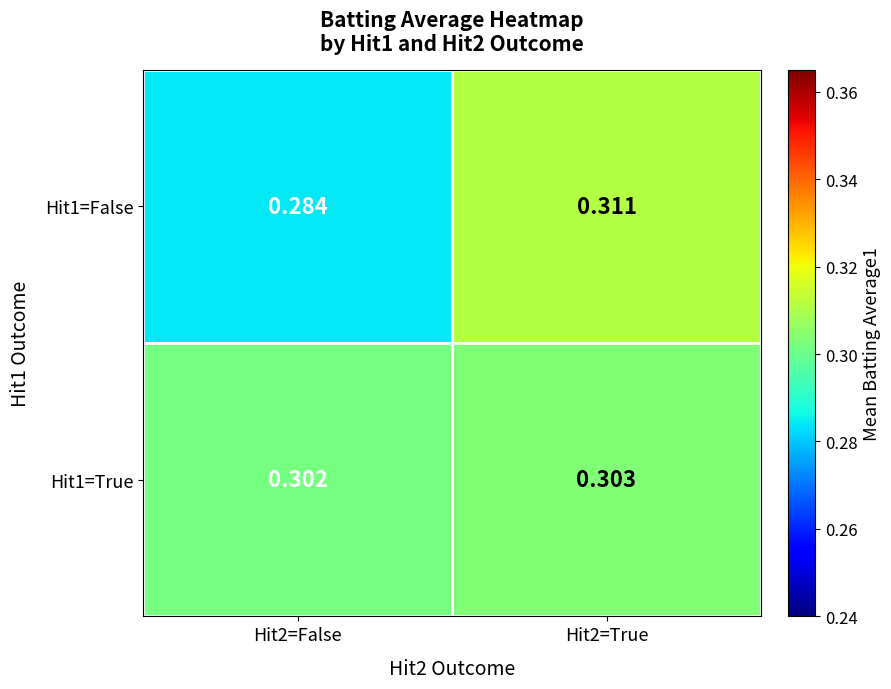

Is the value of Hit1=True at Hit2=True greater than the value of Hit1=False at Hit2=False?

Yes